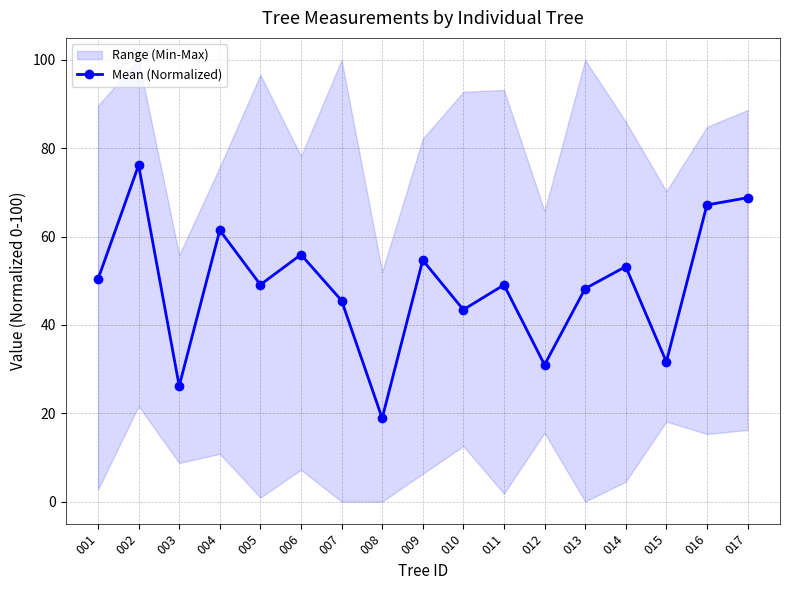

Which label corresponds to the smallest value in the chart?

008